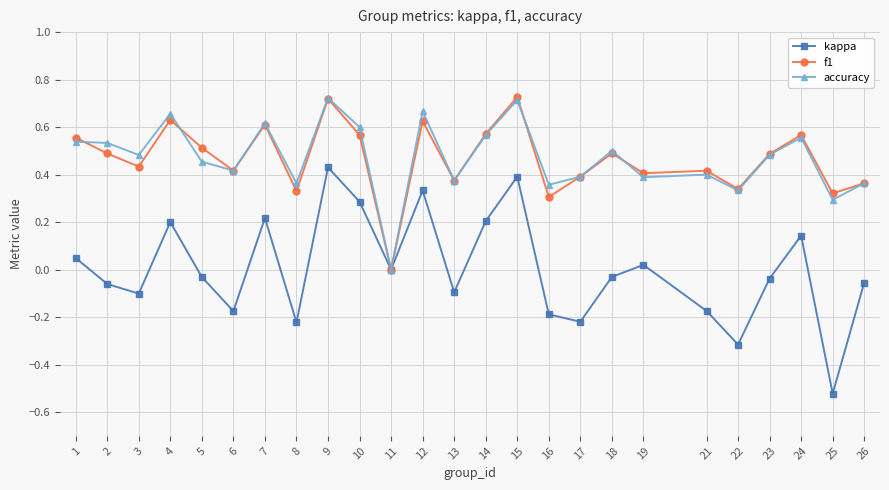

Is the value of kappa at 19 greater than the value of accuracy at 26?

No